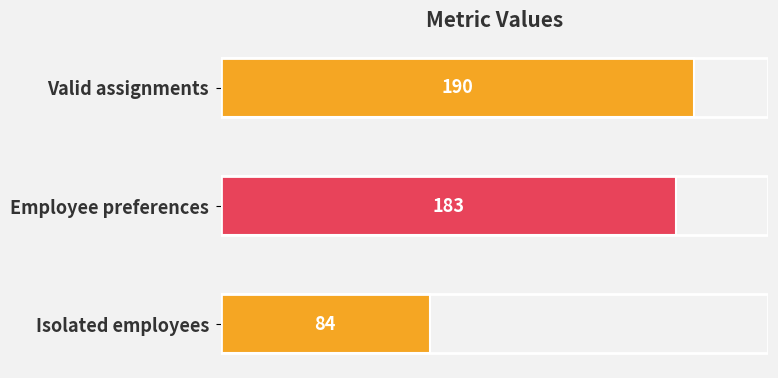

List the labels in order of value, smallest first.

Isolated employees, Employee preferences, Valid assignments